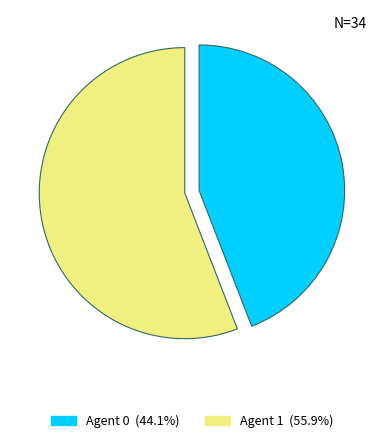

Does any single category account for the majority?

Yes